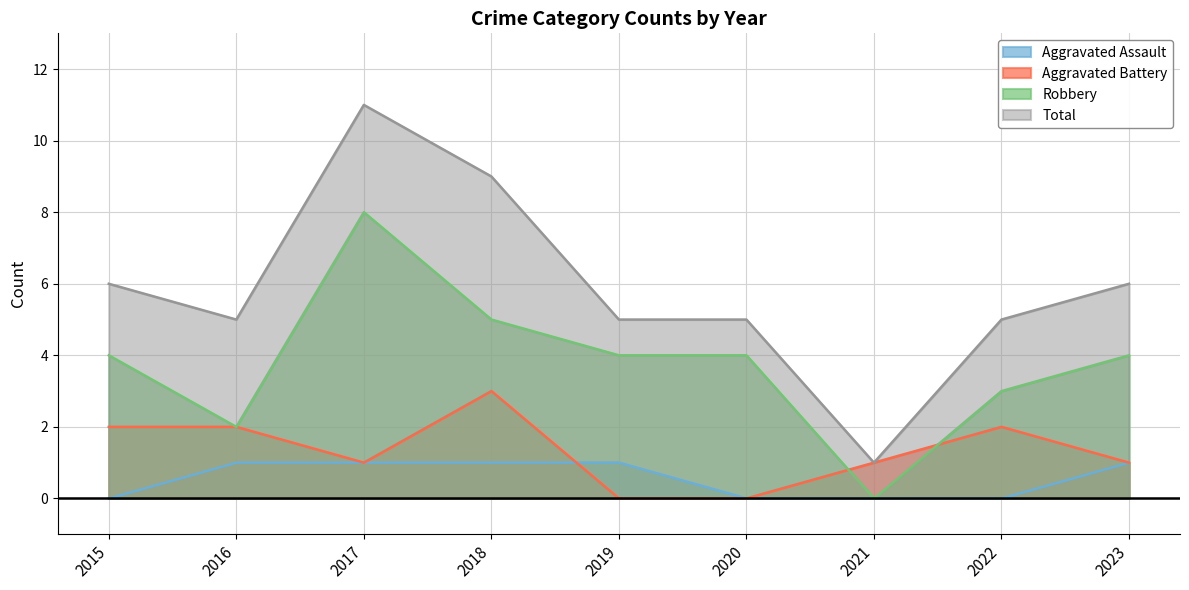

True or false: Aggravated Battery and Total intersect in this chart.

False